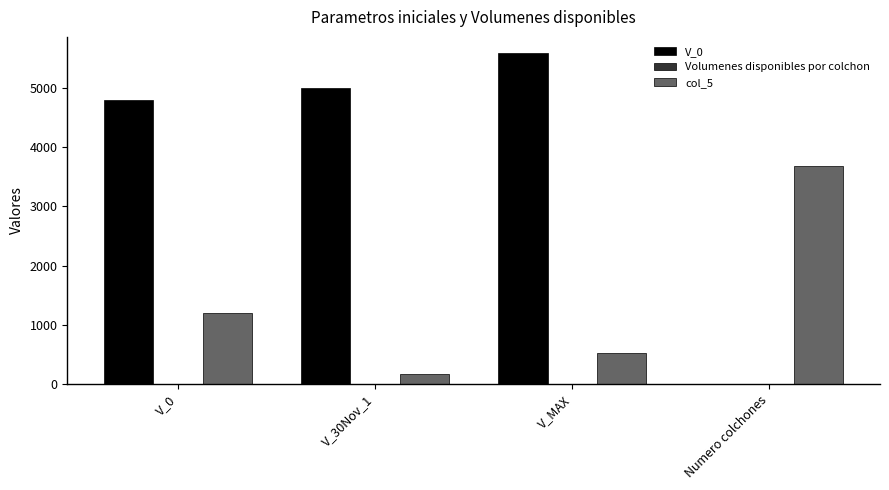

What is the greatest value displayed?

5582